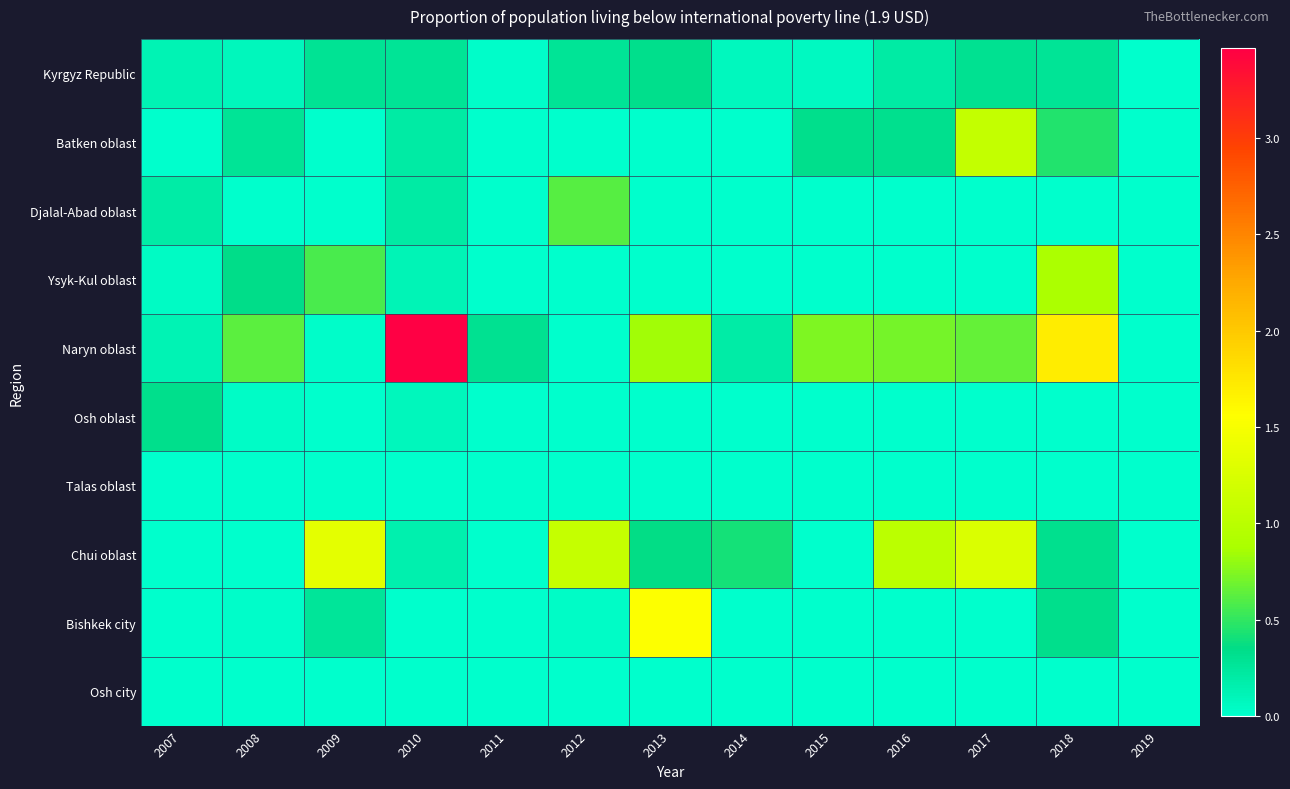

At how many categories does at least one series exceed 1?

7